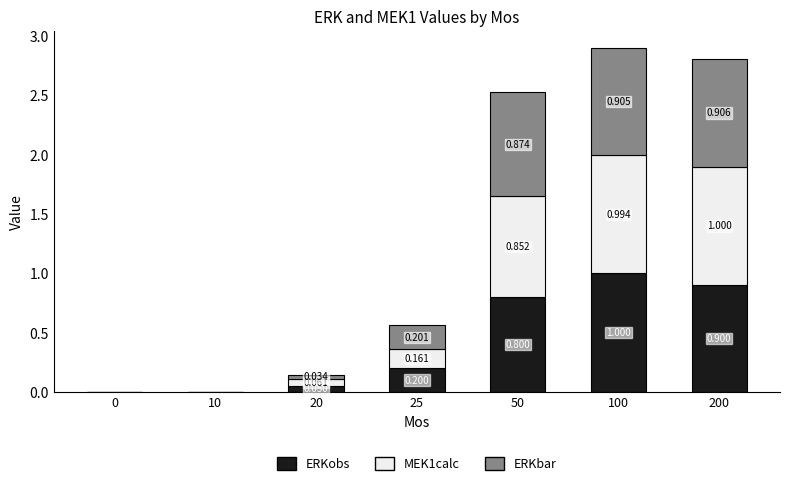

At how many categories does at least one series exceed 0?

6